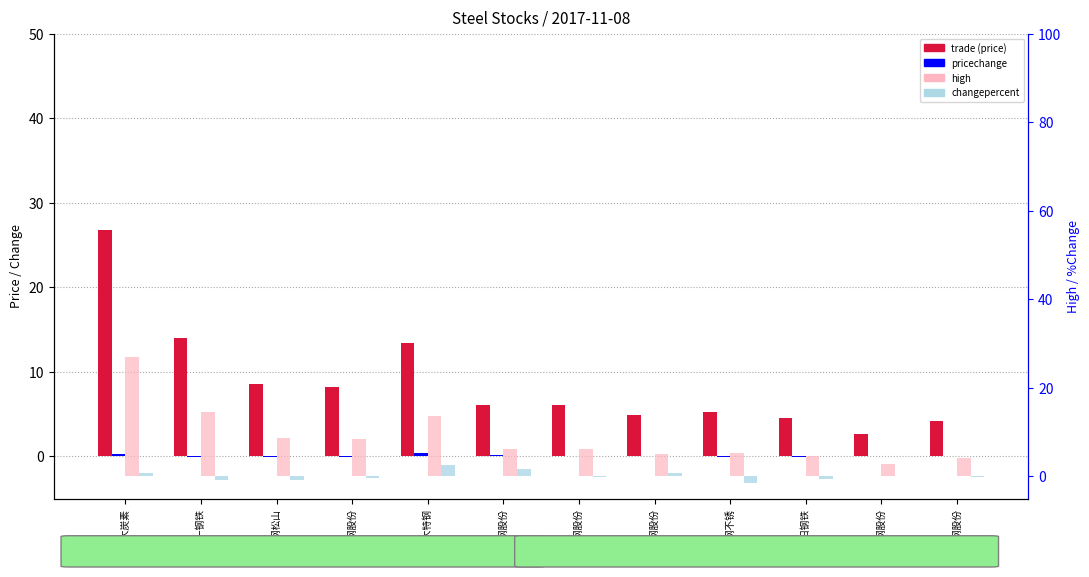

Rank the series by their maximum value, from highest to lowest.

high, trade (price), changepercent, pricechange